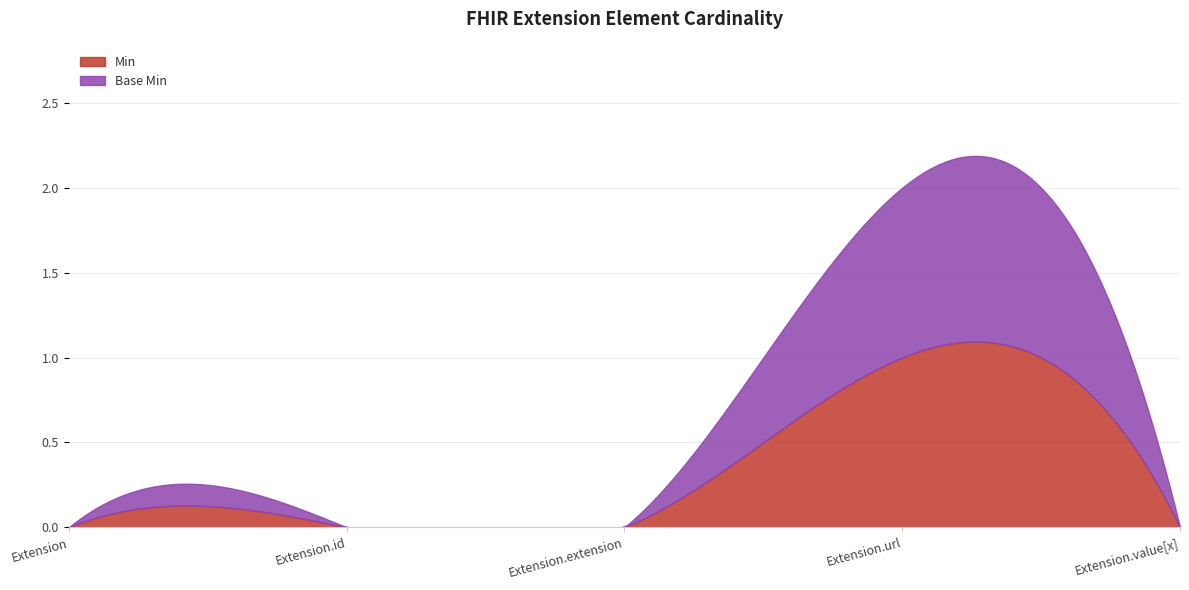

At which category does the chart reach its peak across all series?

Extension.url